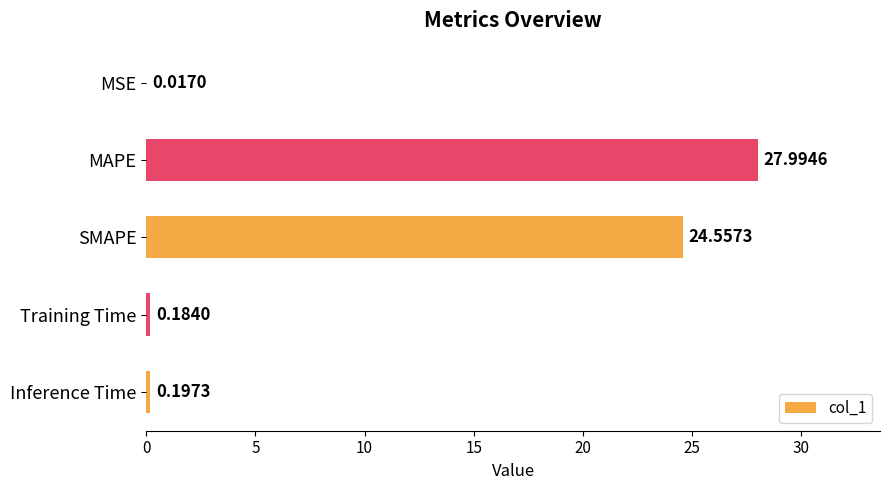

Which has a higher value, Training Time or MSE?

Training Time